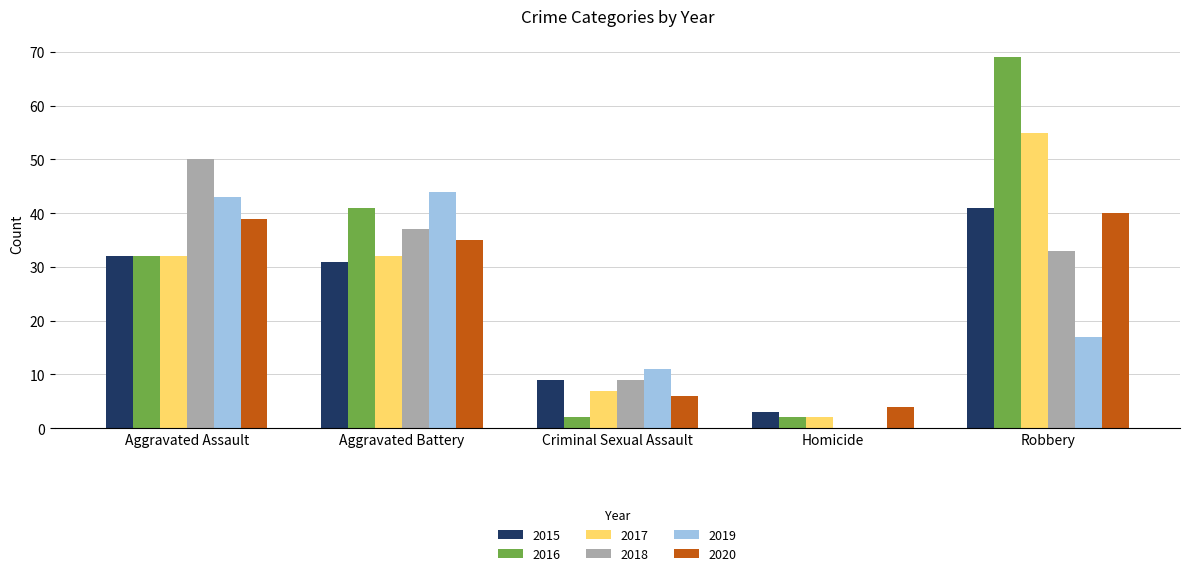

Which series changed the most between Aggravated Battery and Criminal Sexual Assault?

2016